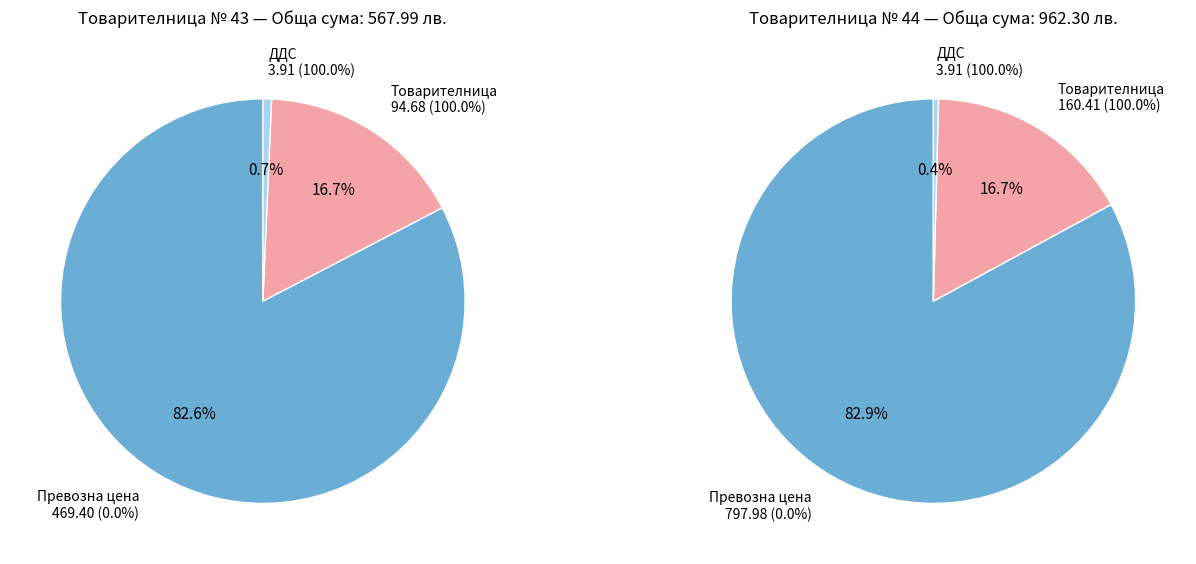

Do 43 Total and 44 Total together represent more than half of the pie?

Yes